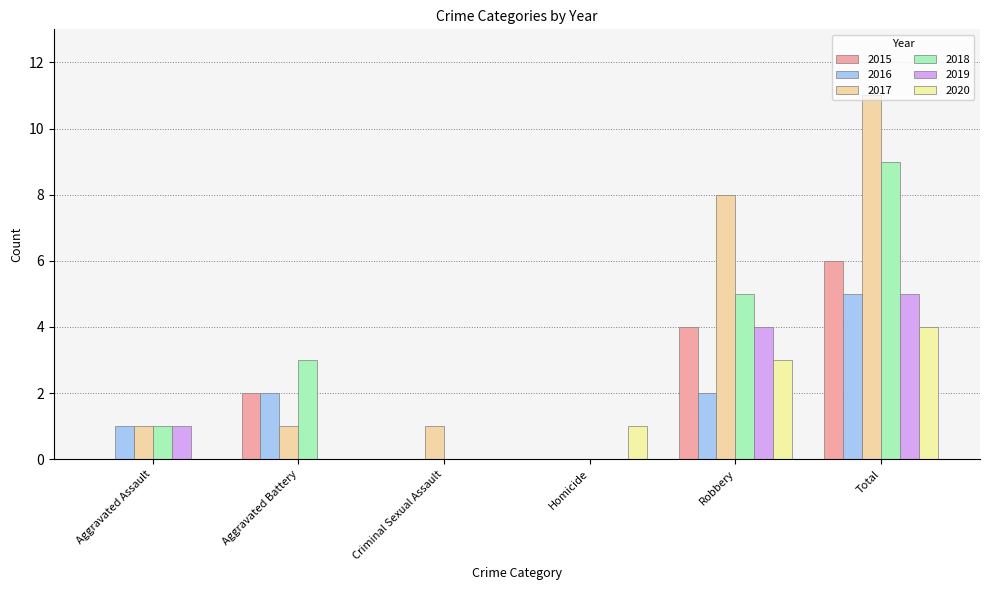

Which category has the highest value across all series?

Total